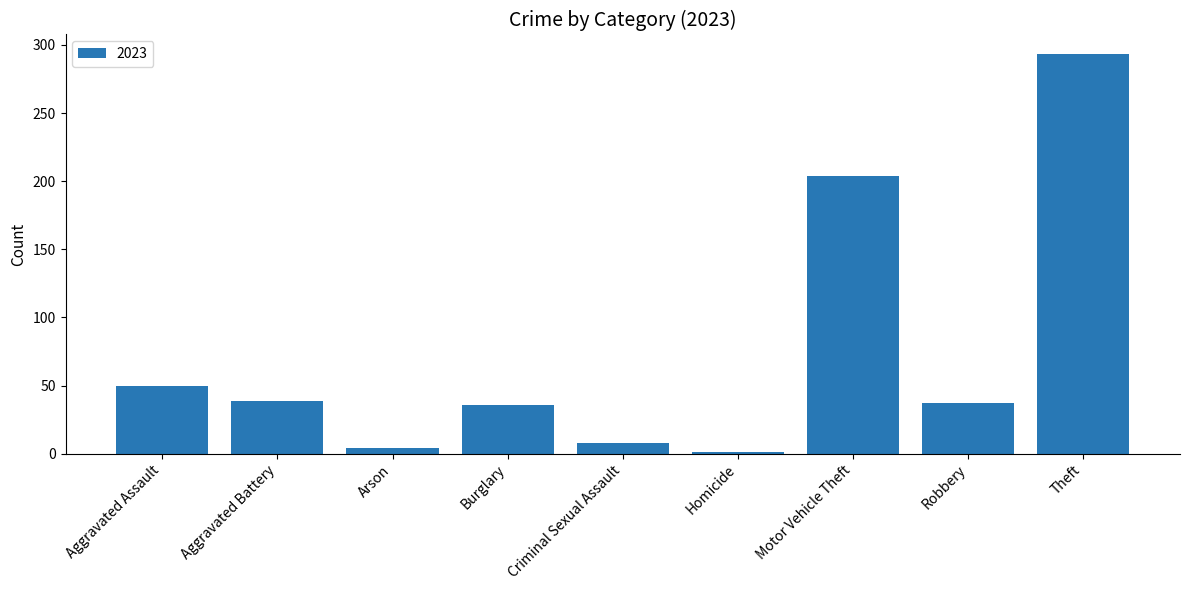

What is the sum of the values at Theft and Criminal Sexual Assault?

301